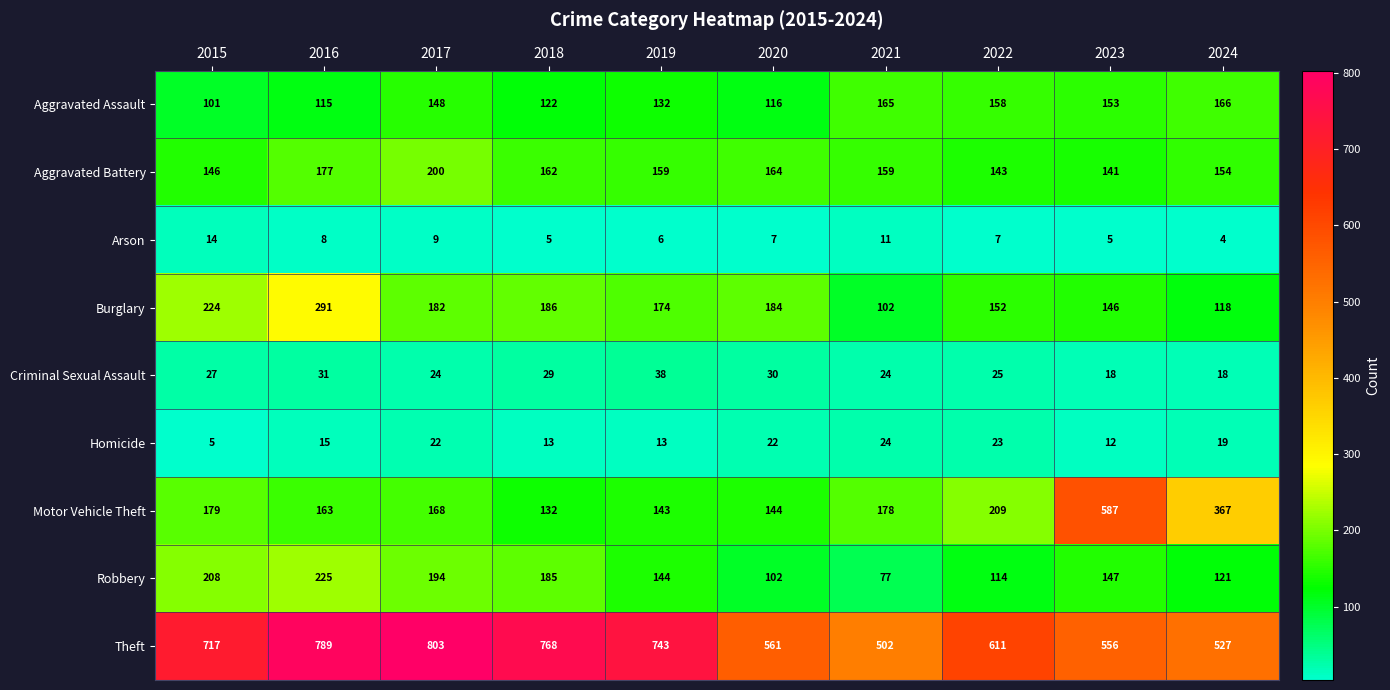

Is it true that Arson equals 7 at 2022?

True